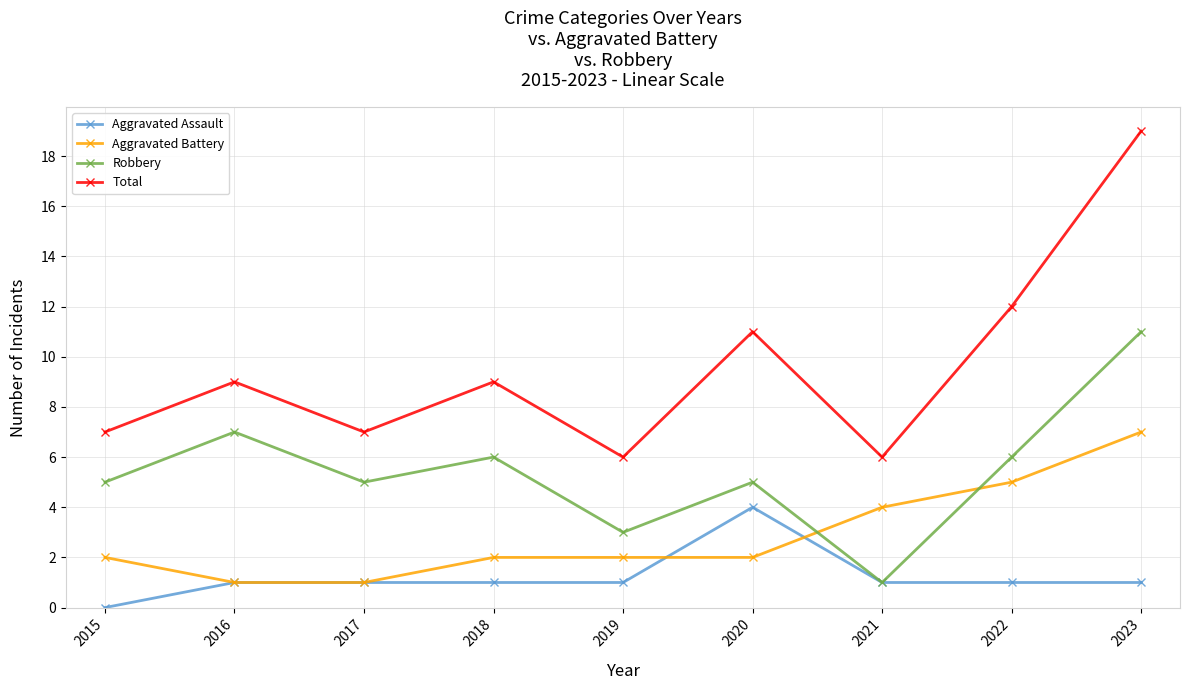

What is the maximum value for Robbery?

11